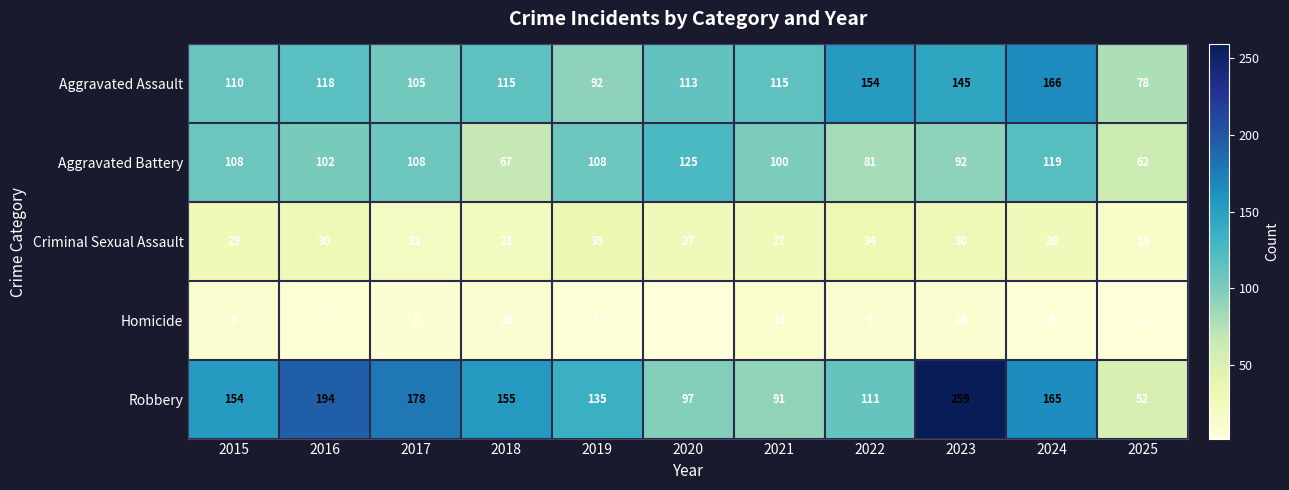

Which series has the largest total across all categories?

Robbery